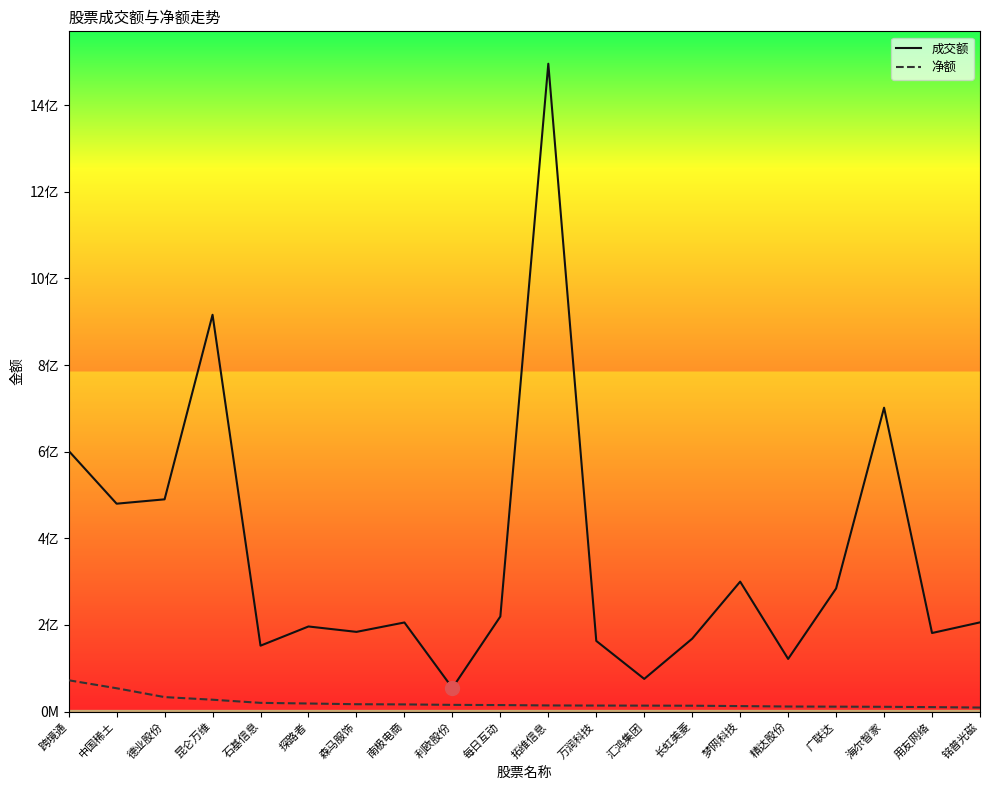

Does the chart display data point markers on the line(s)?

No